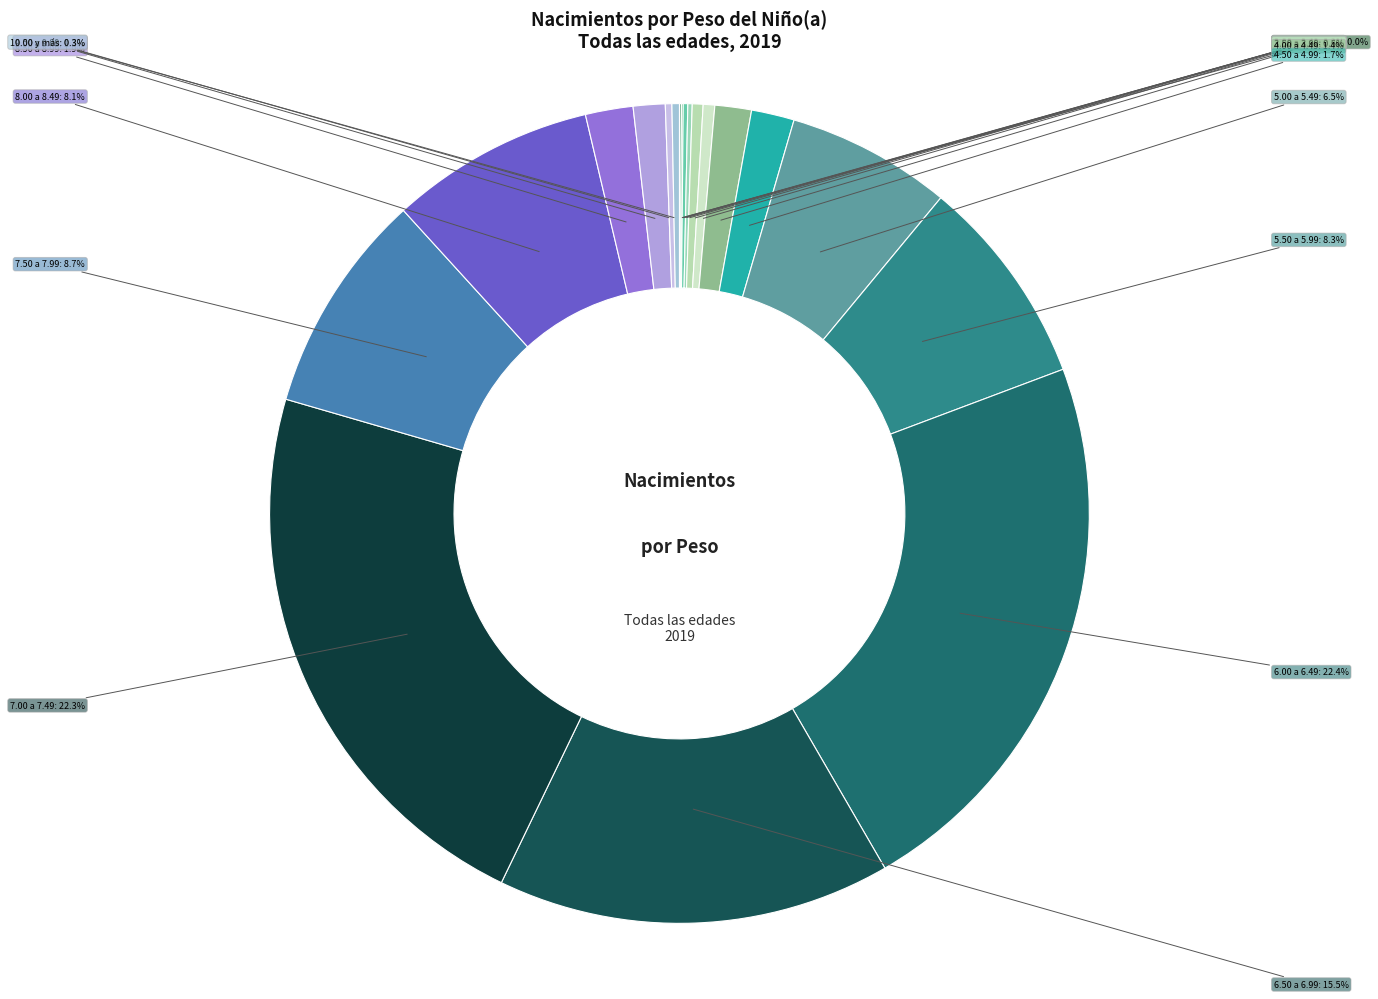

Rank the categories by value from lowest to highest.

Menos de 1 libra, 1.50 a 1.99, 1.00 a 1.49, 2.50 a 2.99, 2.00 a 2.49, 9.50 a 9.99, 10.00 y más, 3.00 a 3.49, 3.50 a 3.99, 9.00 a 9.49, 4.00 a 4.49, 4.50 a 4.99, 8.50 a 8.99, 5.00 a 5.49, 8.00 a 8.49, 5.50 a 5.99, 7.50 a 7.99, 6.50 a 6.99, 7.00 a 7.49, 6.00 a 6.49